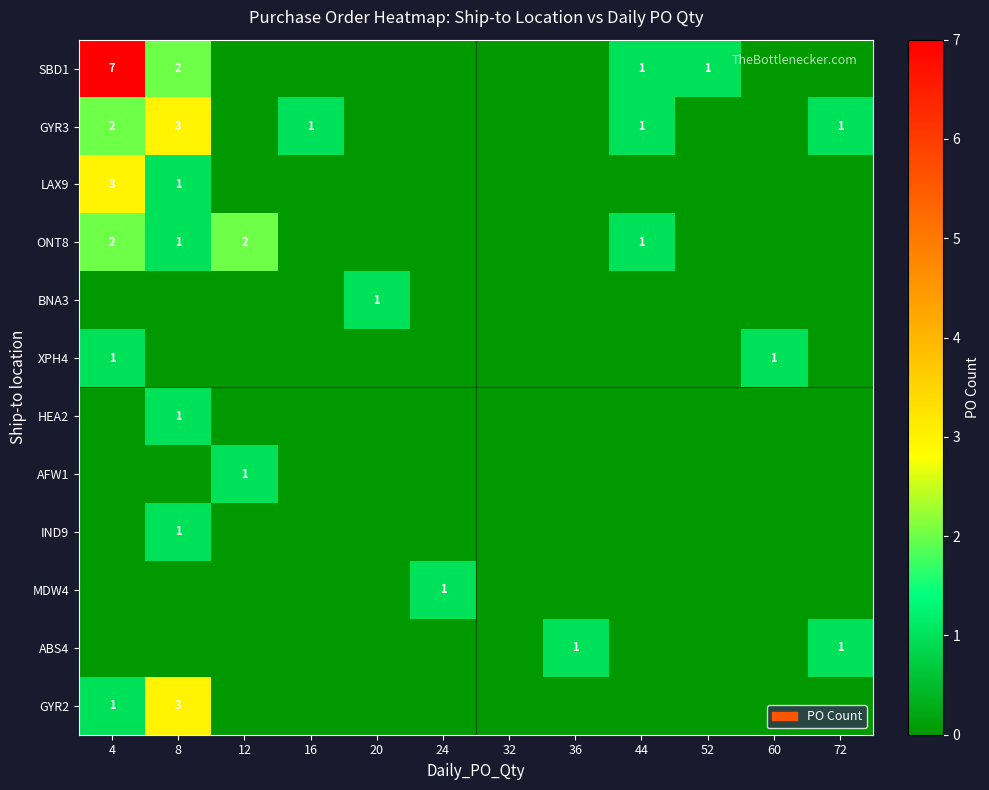

Is it true that ABS4 equals 0 at 72?

False